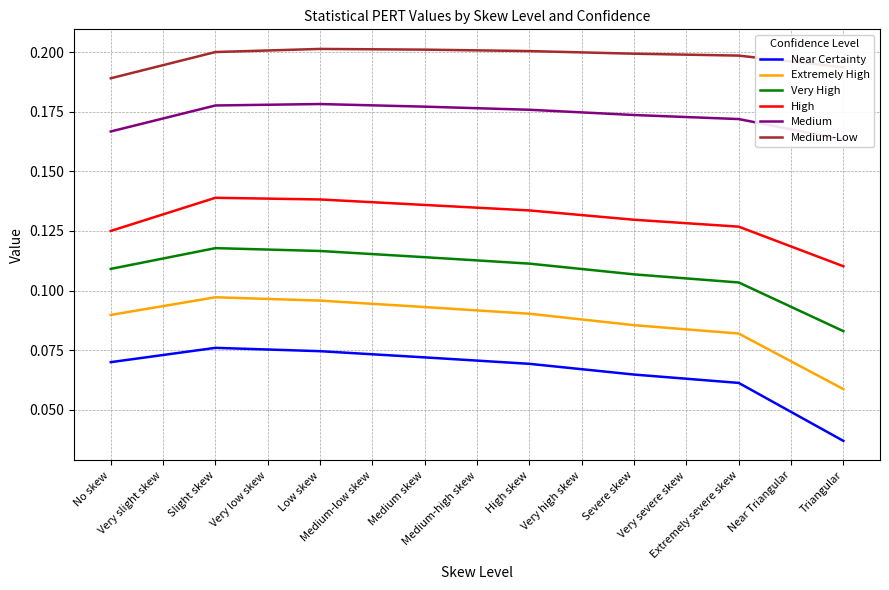

True or false: Medium-Low has a value of 0.2 at Near Triangular.

True